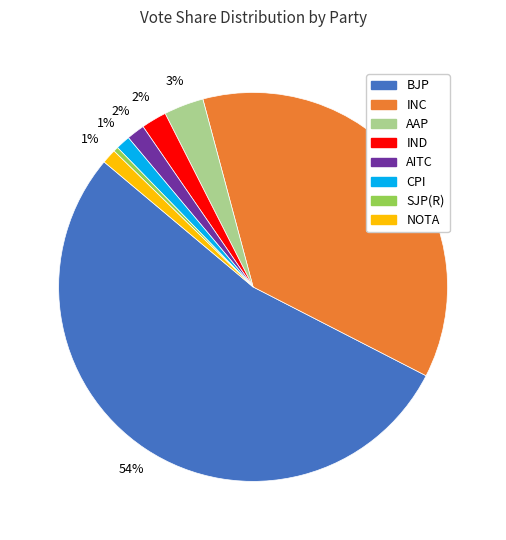

How many segments does this pie chart have?

8